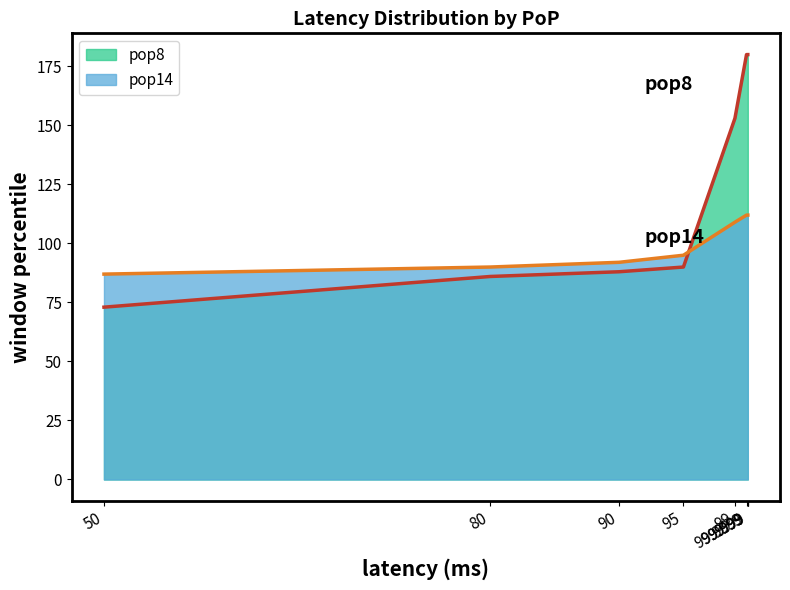

Rank the series by their maximum value, from lowest to highest.

pop14, pop8